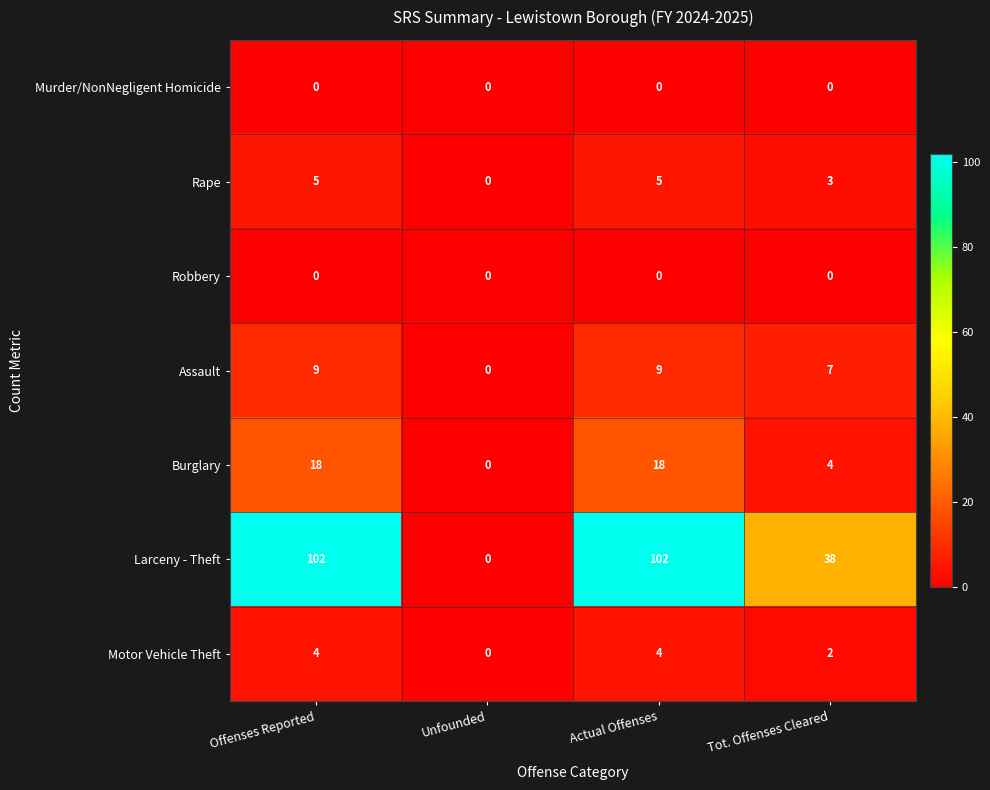

What is the greatest value displayed?

102